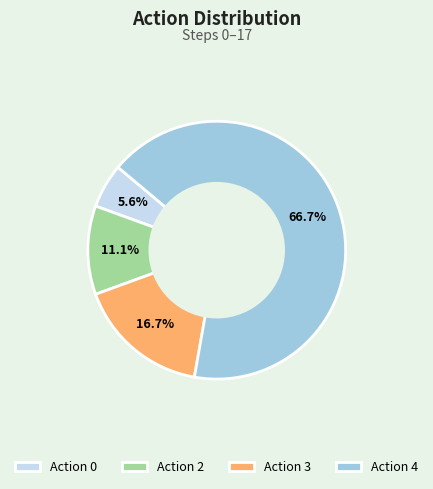

Which category has the biggest portion of the pie?

Action 4